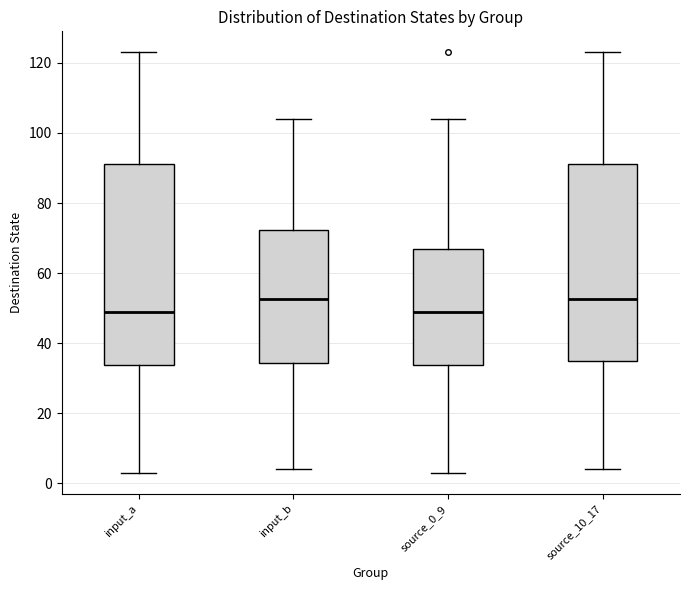

Reading left to right, transcribe this box plot: for each box, give where its median line is, the range the box spans, and where its two whiskers end, as read against the y-axis. The values are not printed on the chart, so give them approximately, as read against the axis.

input_a: median 50, box 34 to 92, whiskers 4 to 124
input_b: median 52, box 34 to 72, whiskers 4 to 104
source_0_9: median 50, box 34 to 68, whiskers 4 to 104
source_10_17: median 52, box 36 to 92, whiskers 4 to 124